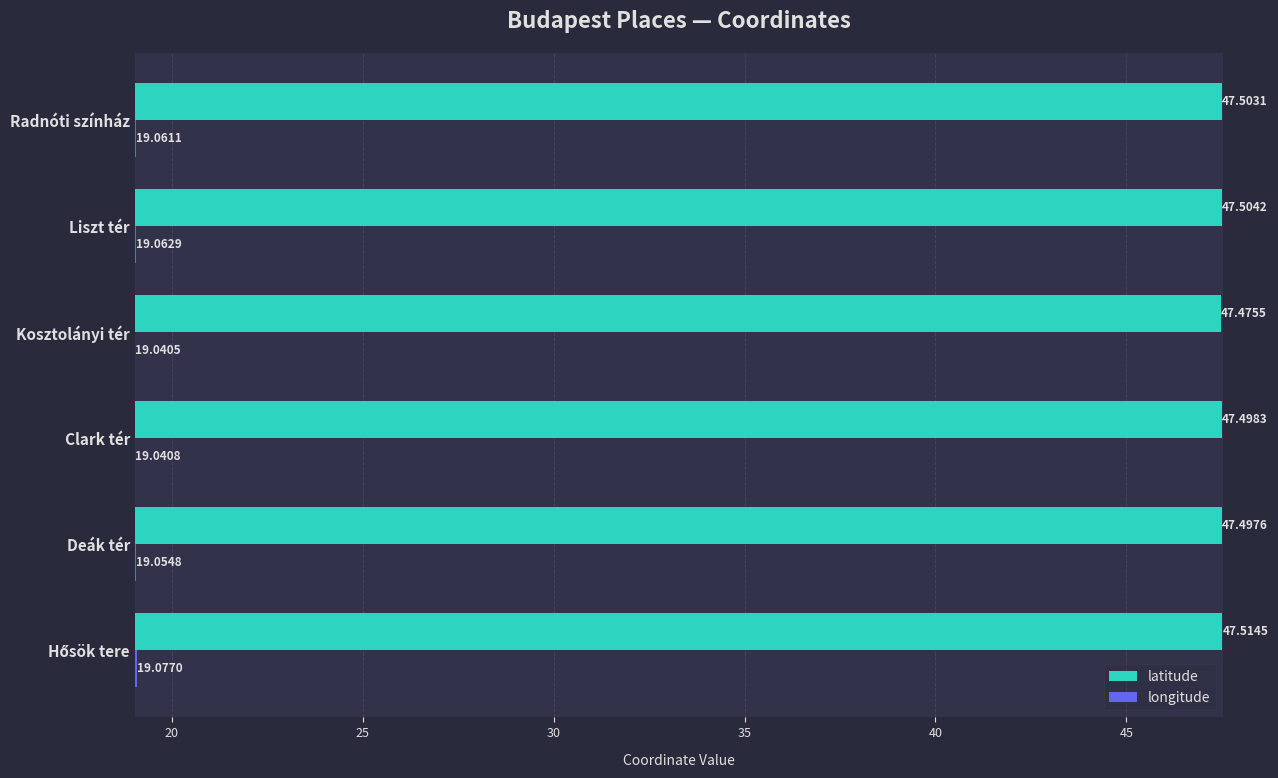

List the series in order of their overall mean, lowest first.

longitude, latitude